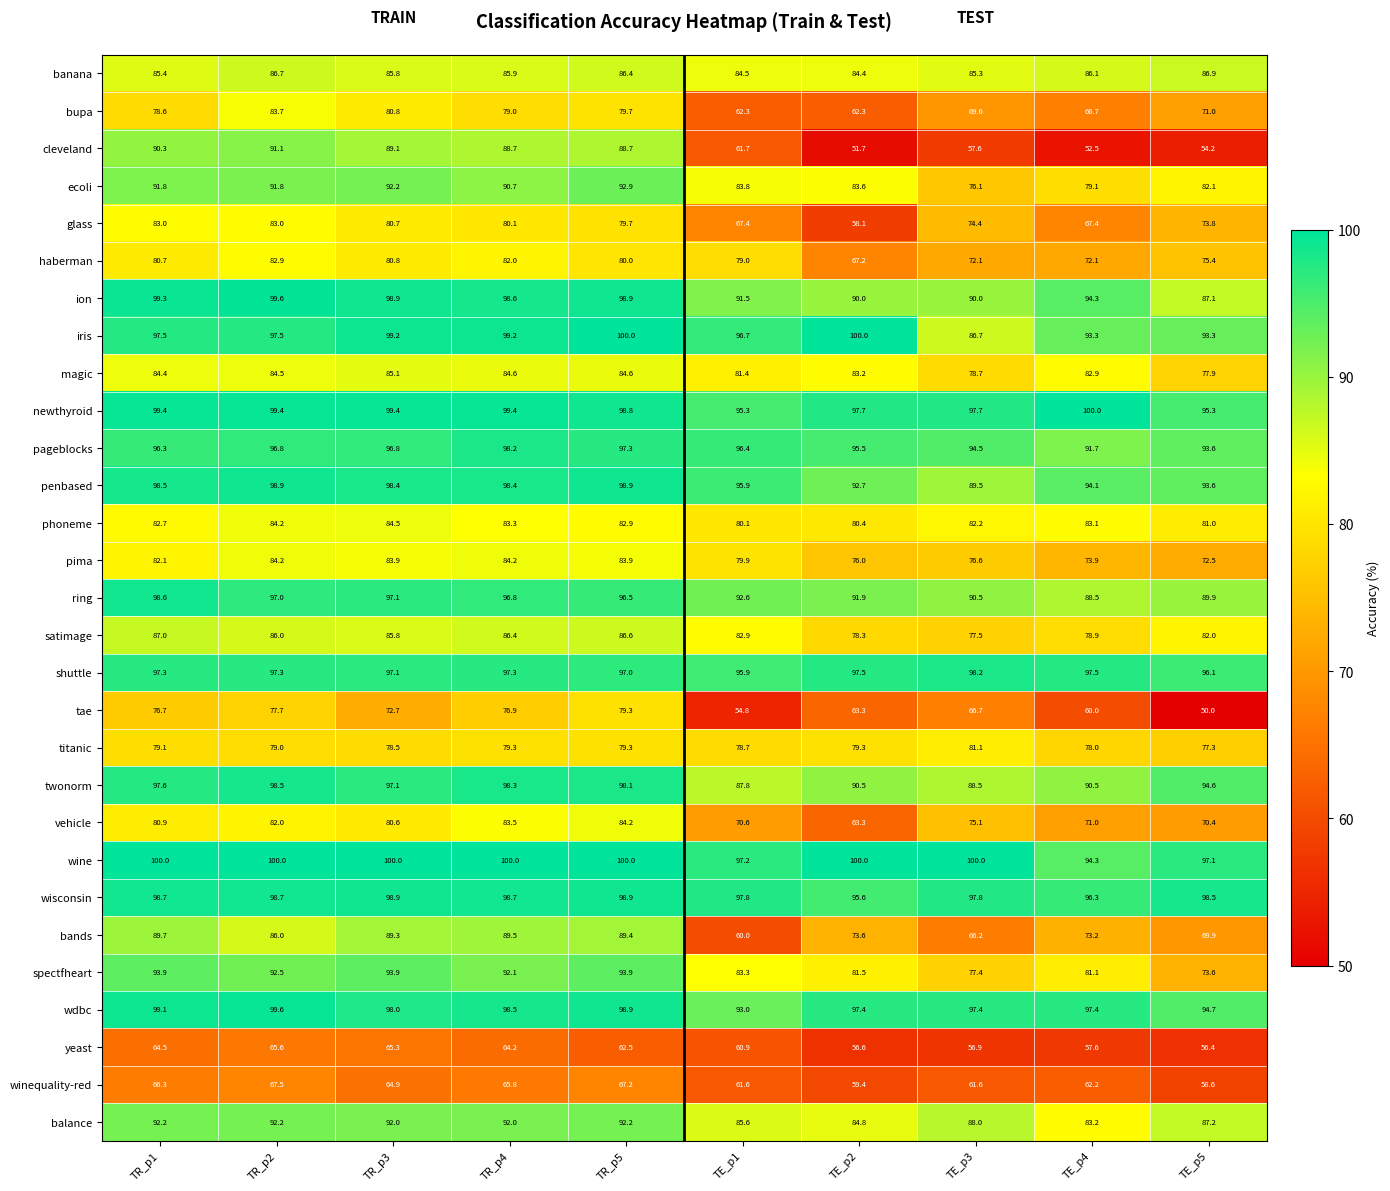

The yeast series shows 64.5 at TR_p1. True or false?

True